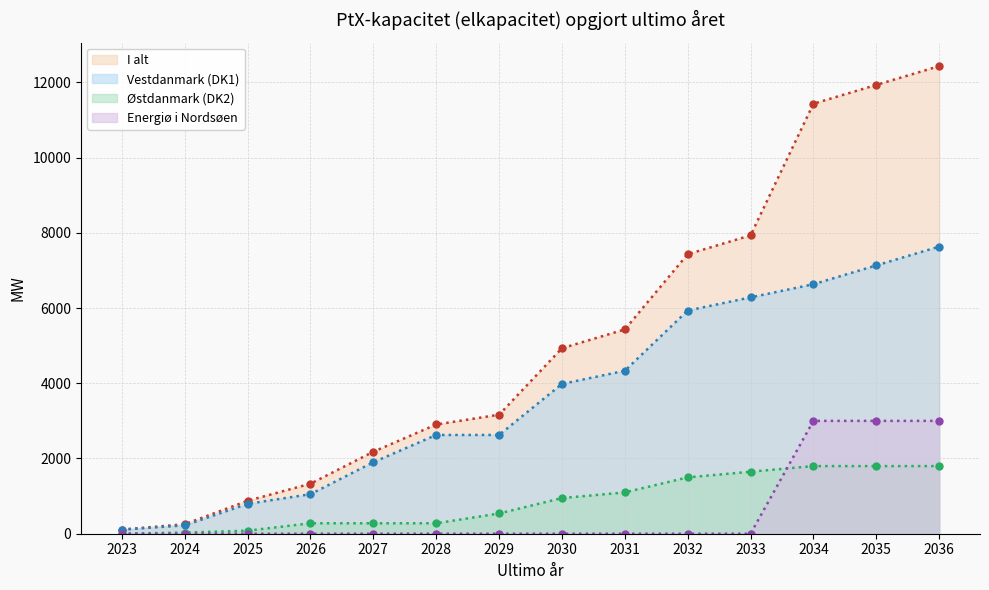

True or false: Energiø i Nordsøen and Vestdanmark (DK1) intersect in this chart.

False